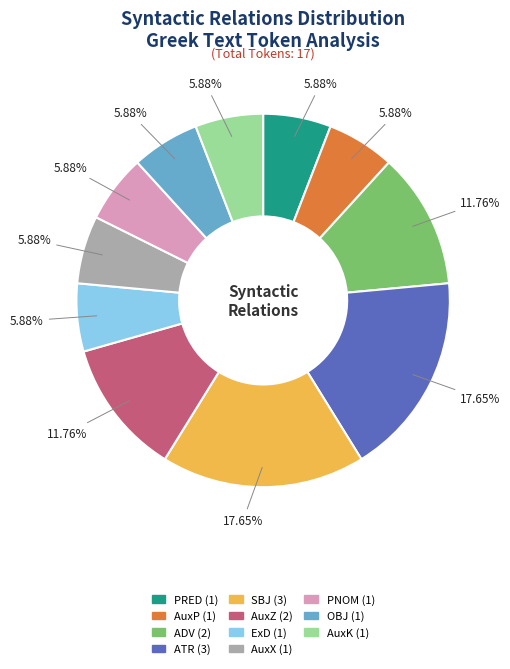

What is the ratio of the value at AuxK to the value at PNOM?

1.0